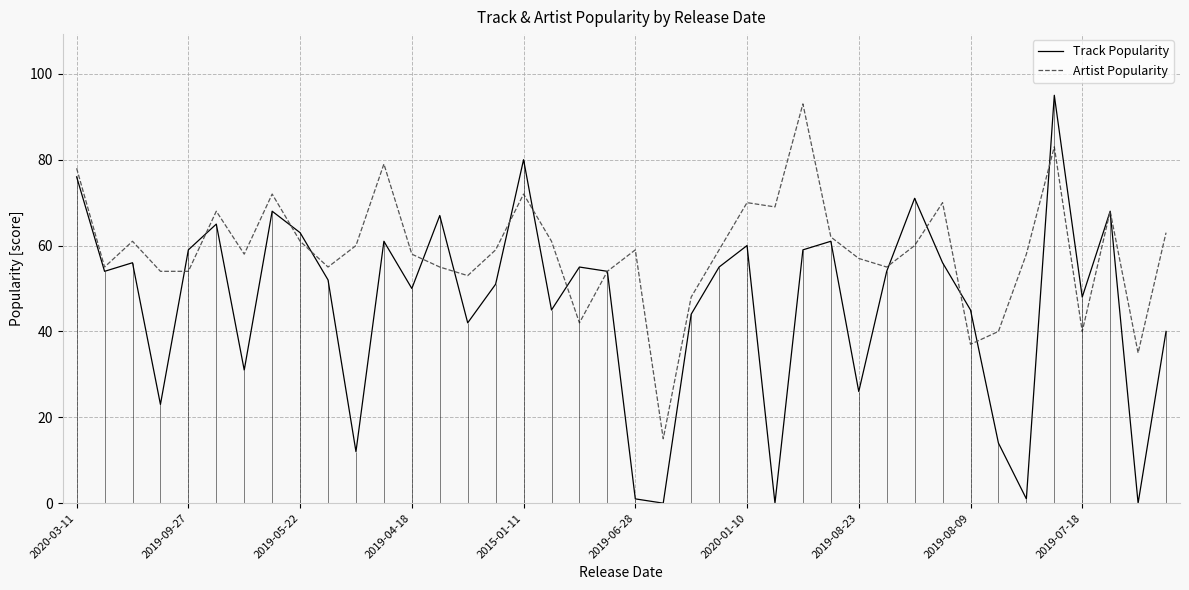

At which category is the sum across all series the highest?

35